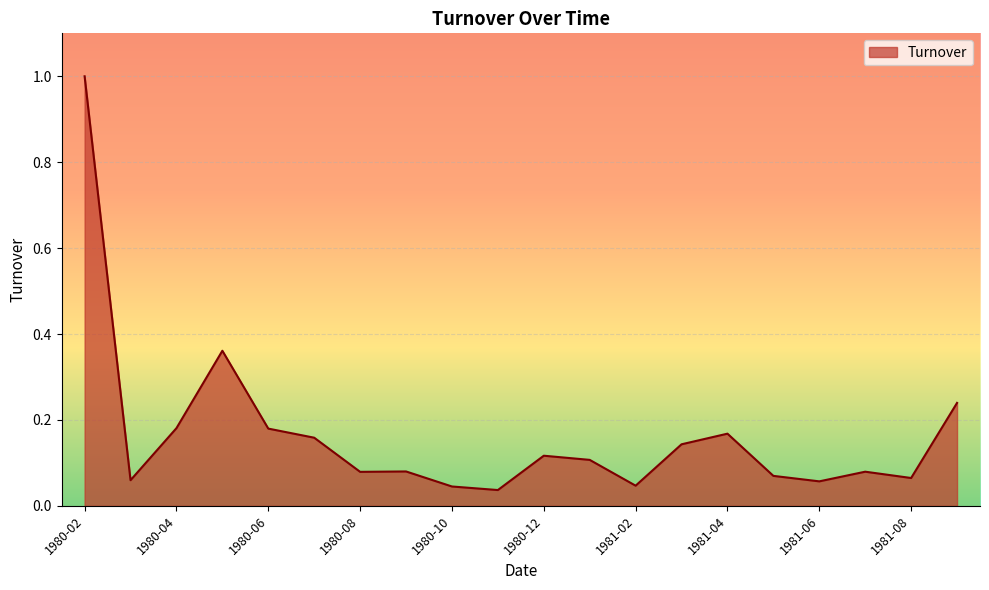

What is the difference between the maximum and minimum values?

1.0